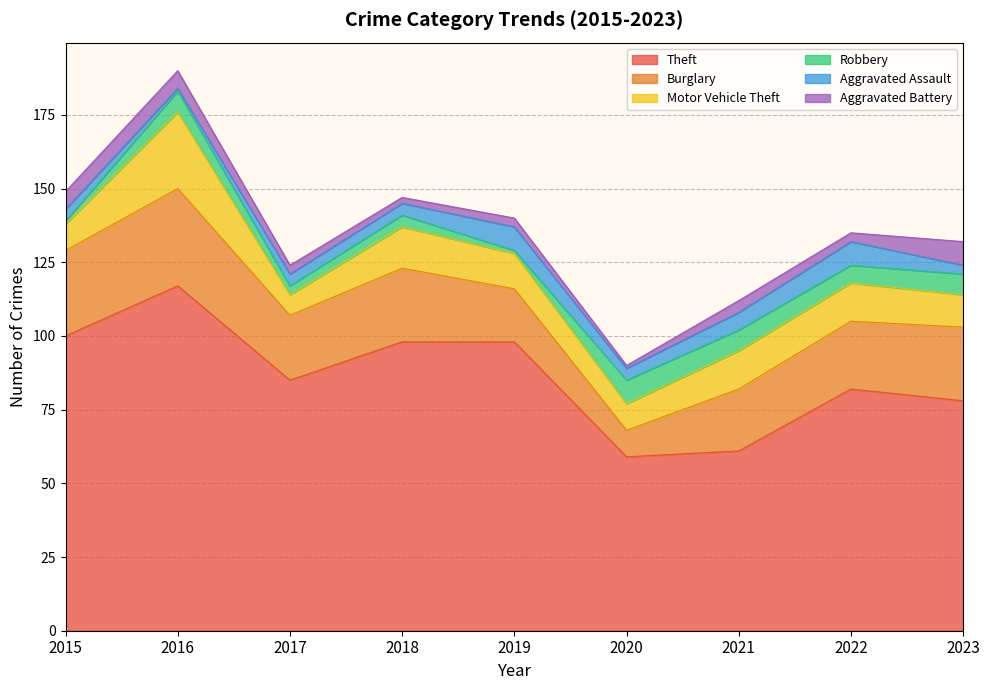

Where is Aggravated Assault nearest to the value 4?

2015